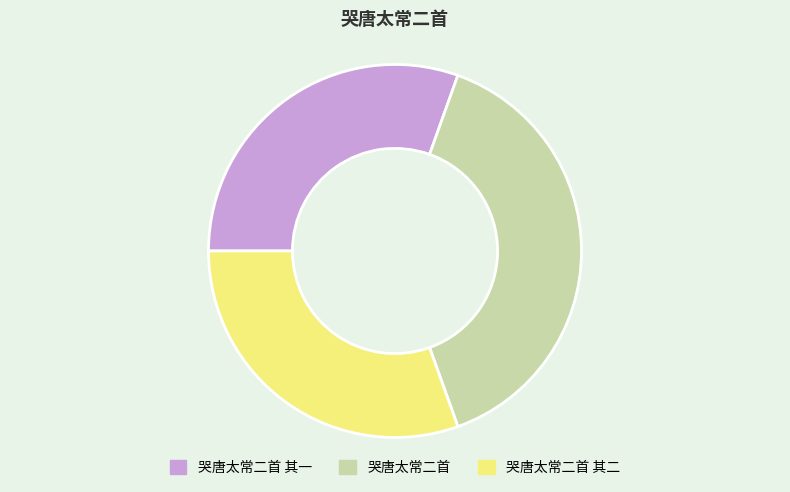

The 哭唐太常二首 其二 slice represents 38% of the pie. True or false?

False